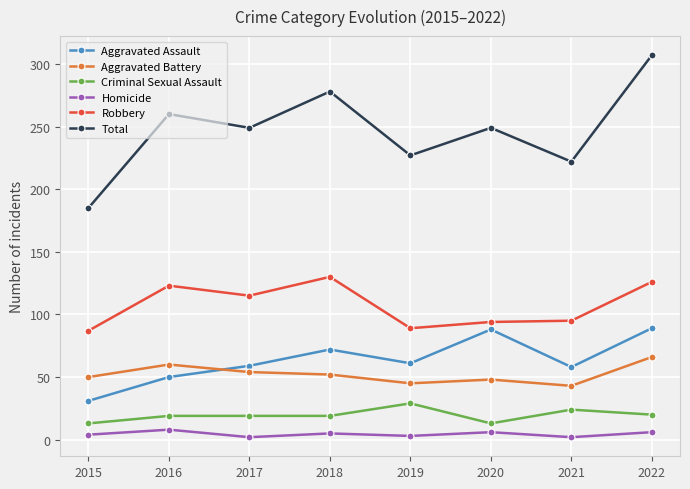

Does the chart display data point markers on the line(s)?

Yes